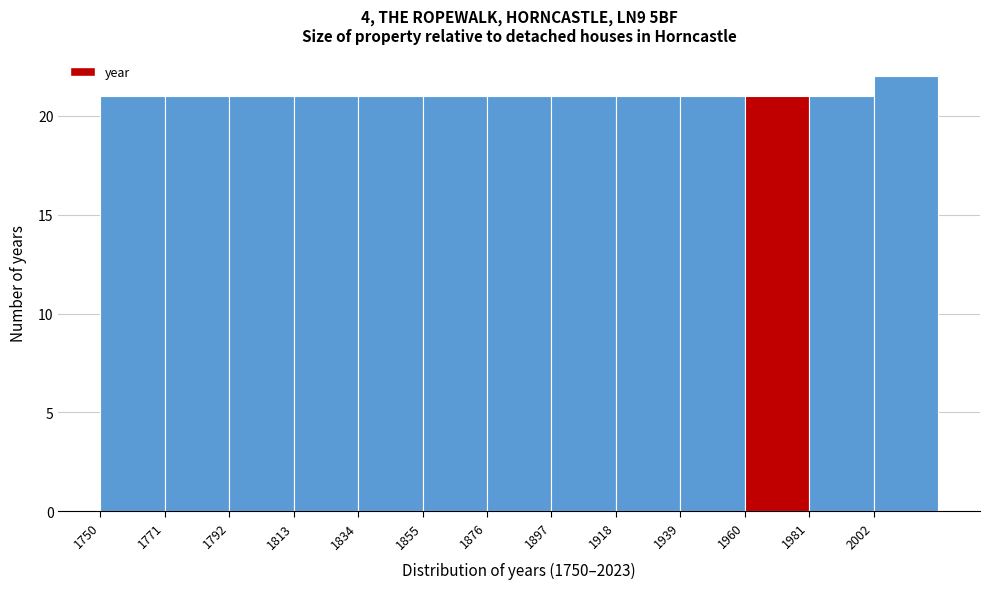

Over which range of the x-axis is the bar tallest?

2002 to 2023